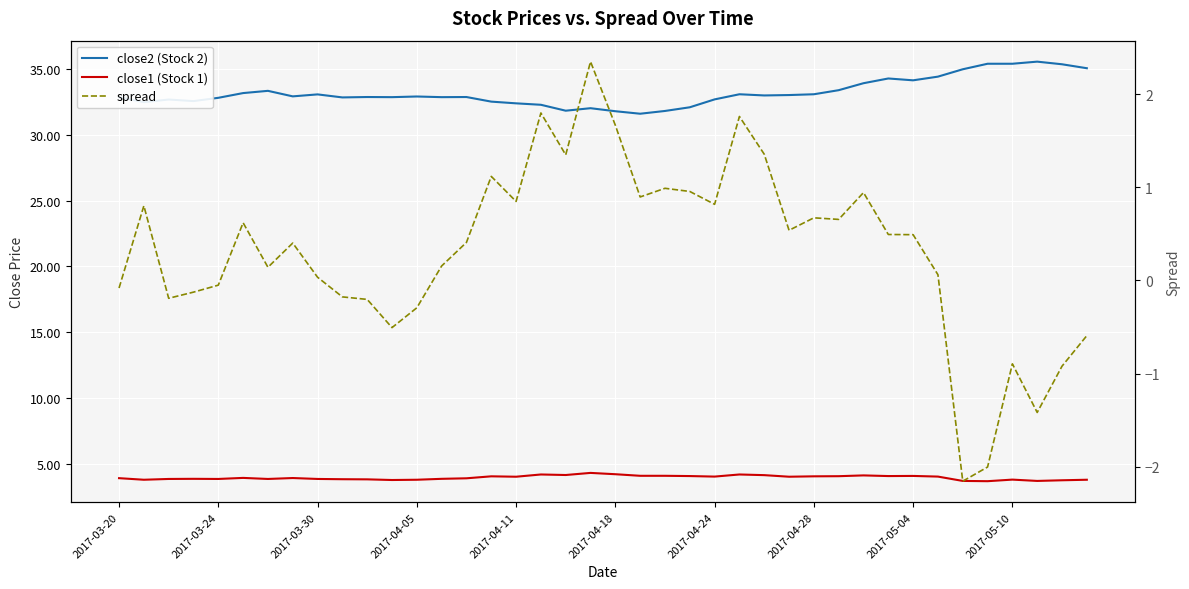

What are all the series names shown in the legend?

close2 (Stock 2), close1 (Stock 1), spread